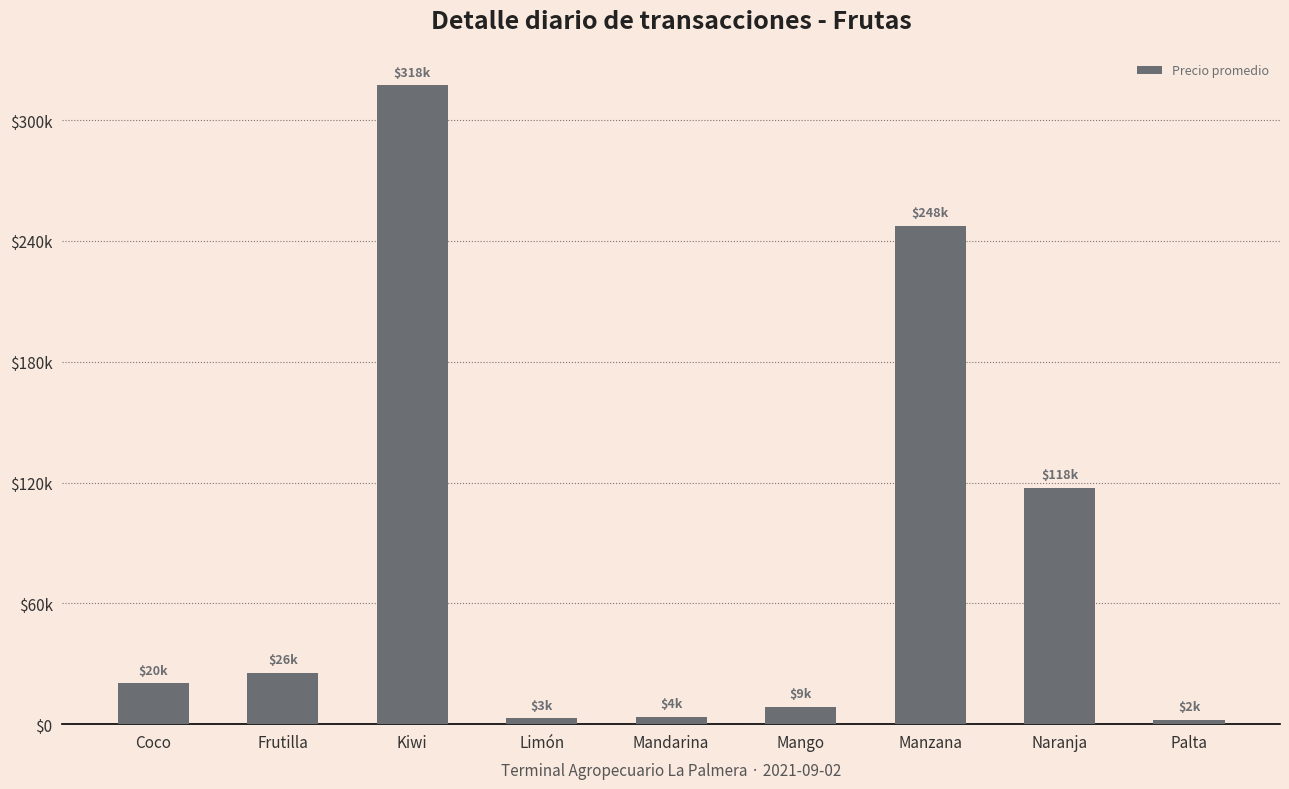

Rank the categories by value from lowest to highest.

Palta, Limón, Mandarina, Mango, Coco, Frutilla, Naranja, Manzana, Kiwi